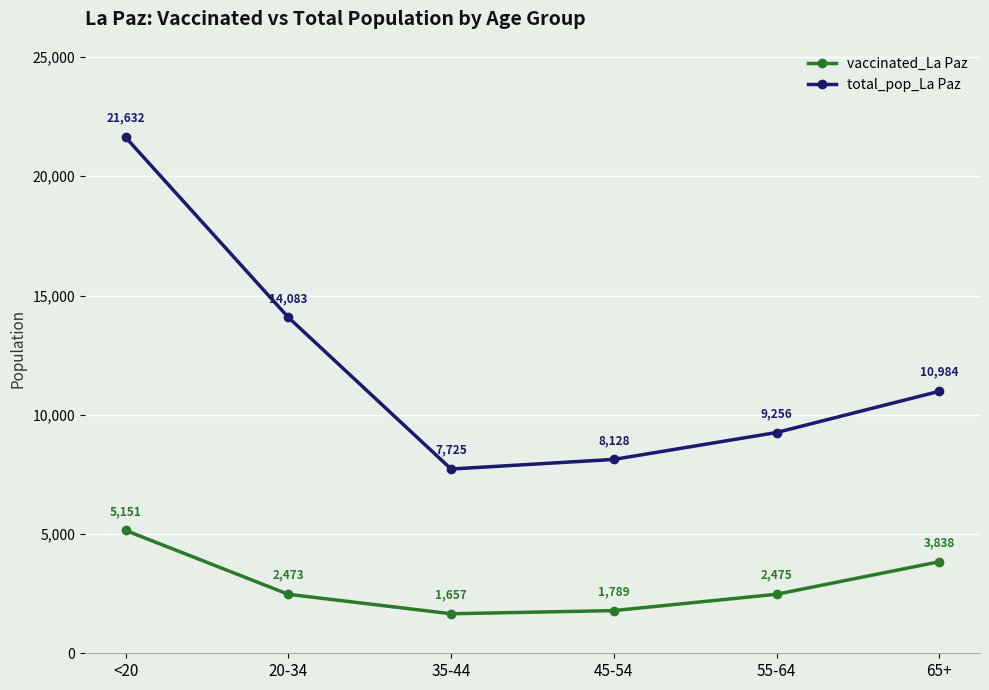

What is the difference between the highest and lowest values at <20?

16481